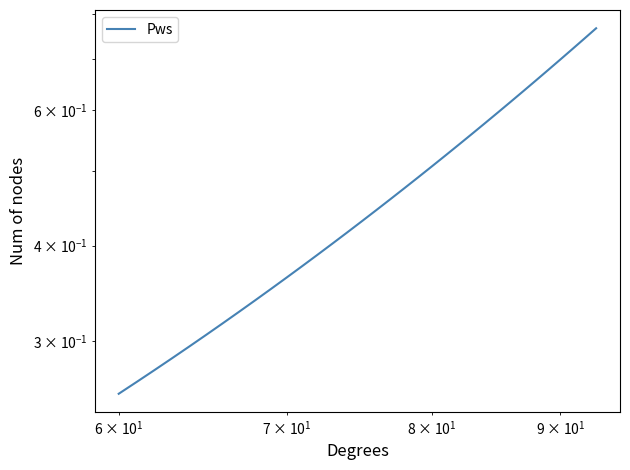

Count the number of categories in the chart.

34